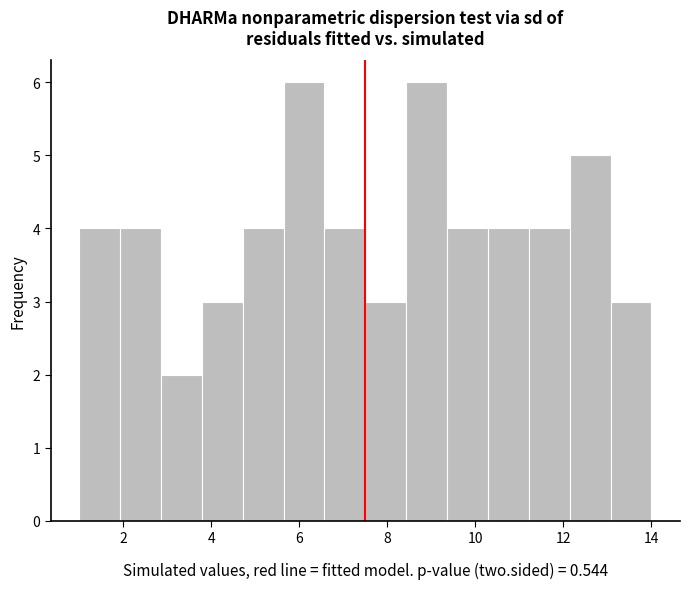

What is the height of the bar covering 3.8 to 4.8 on the x-axis? Neither the bar edges nor the heights are printed on the chart, so give them approximately, as read against the axes.

3